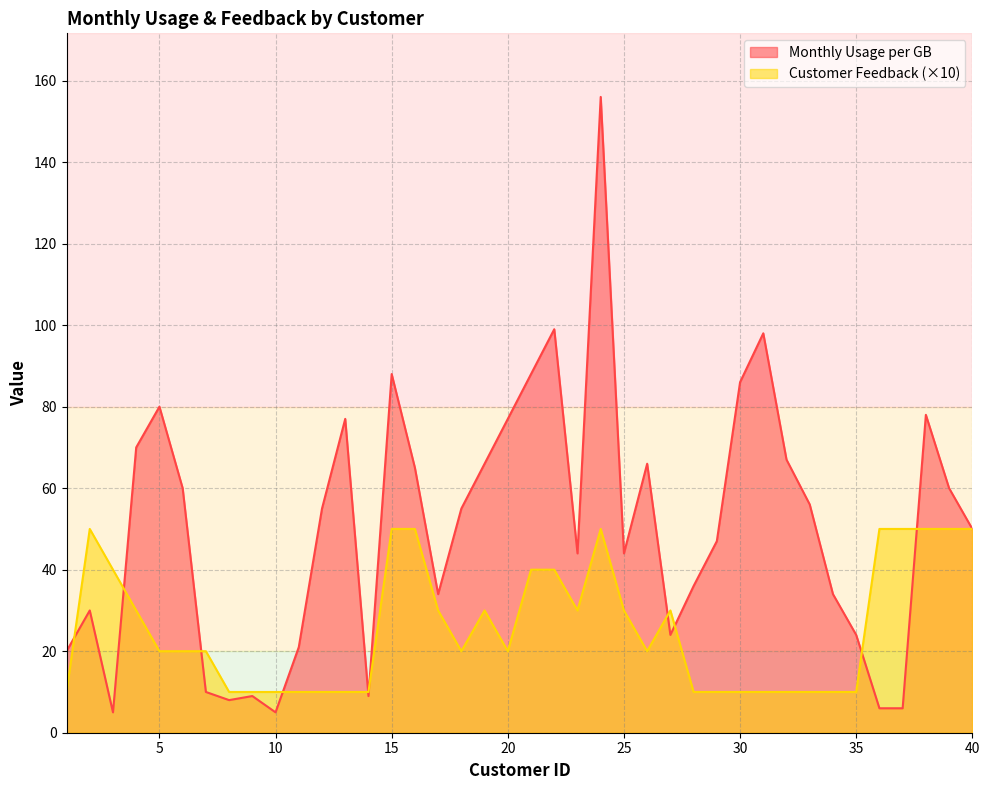

Which has a higher value, 7 or 31?

31